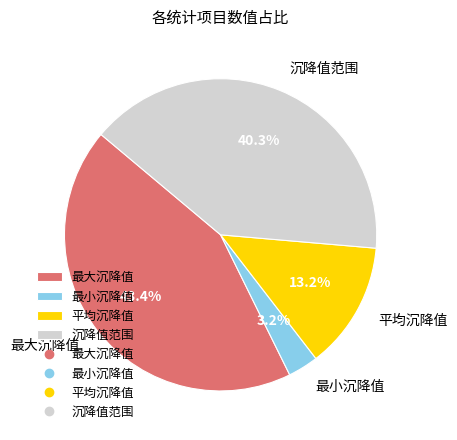

The 最大沉降值 slice represents 43% of the pie. True or false?

True